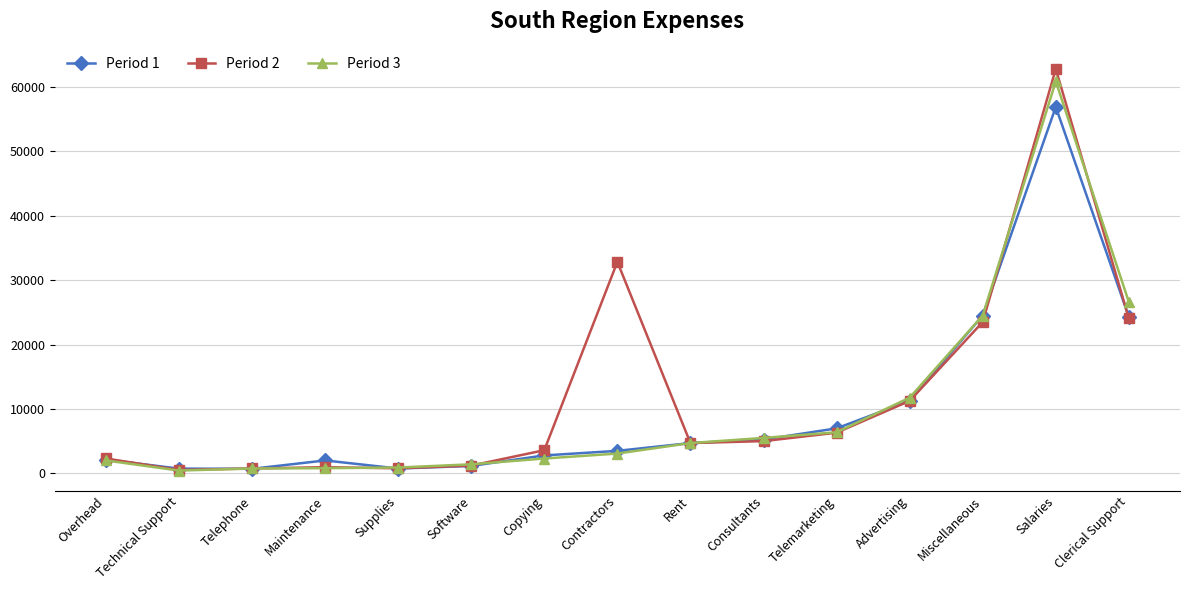

At which category is the sum across all series the highest?

Salaries